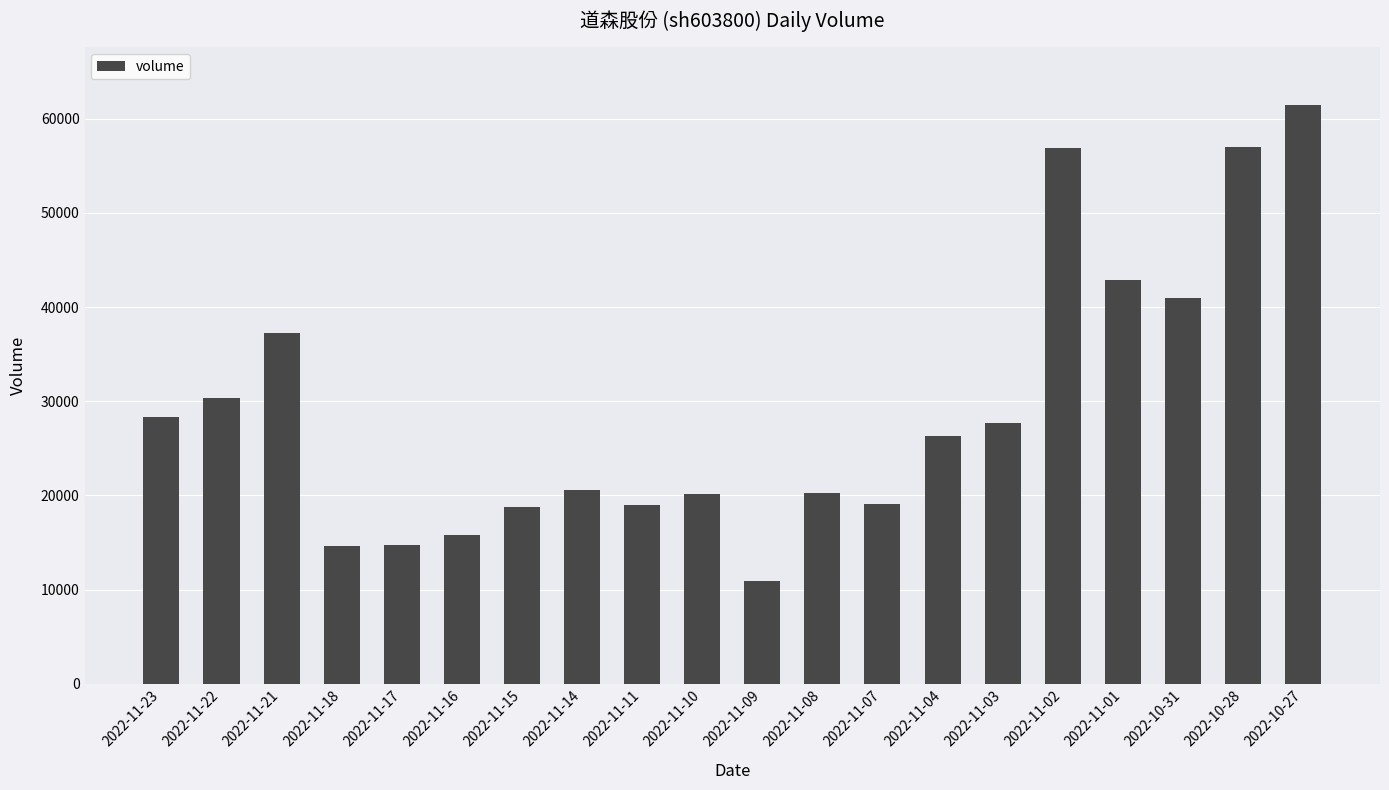

What is the change in value from 2022-11-16 to 2022-11-15?

+2897